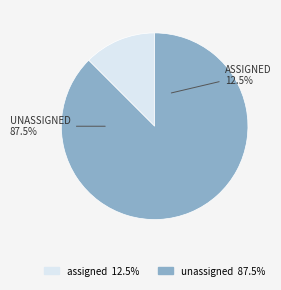

Which category has the biggest portion of the pie?

unassigned